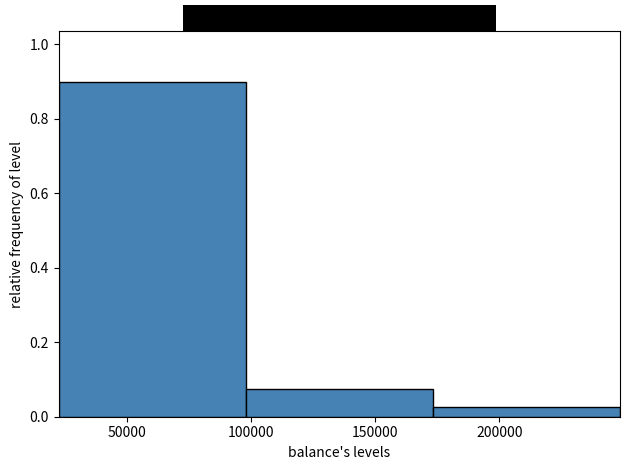

How tall is the bar that spans 25000 to 100000 on the x-axis? Neither the bar edges nor the heights are printed on the chart, so give them approximately, as read against the axes.

0.90